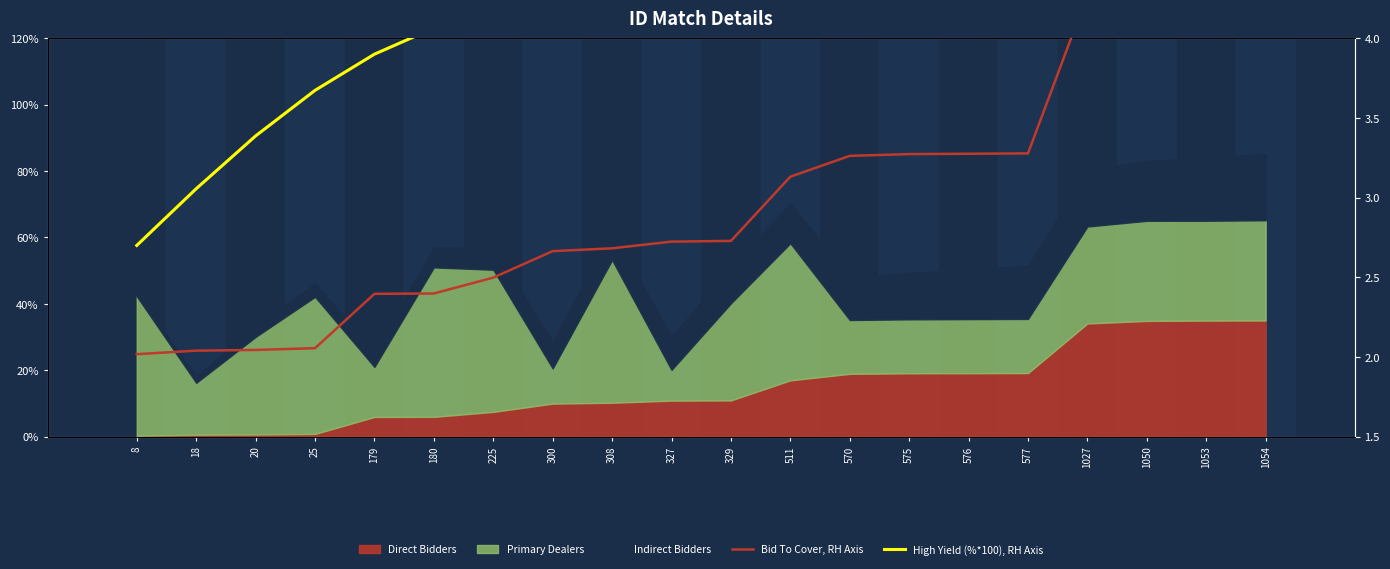

How many lines are shown in the chart?

2